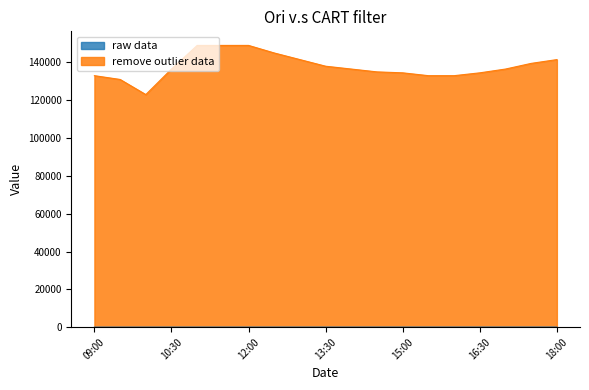

Which series has the largest total across all categories?

remove outlier data